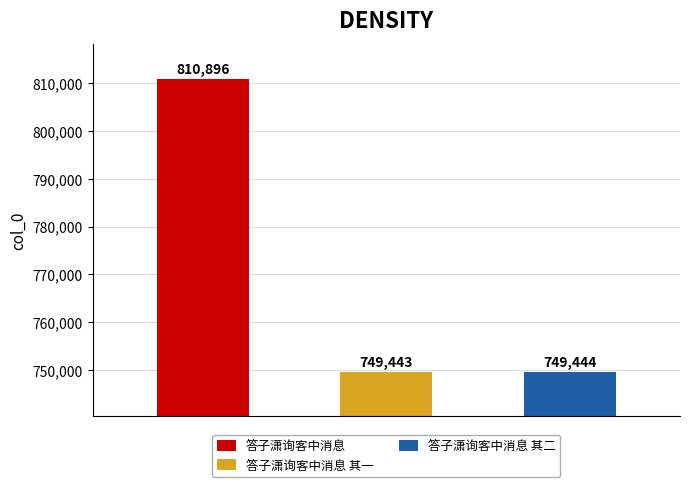

Where does the data first go above 749444?

答子潇询客中消息